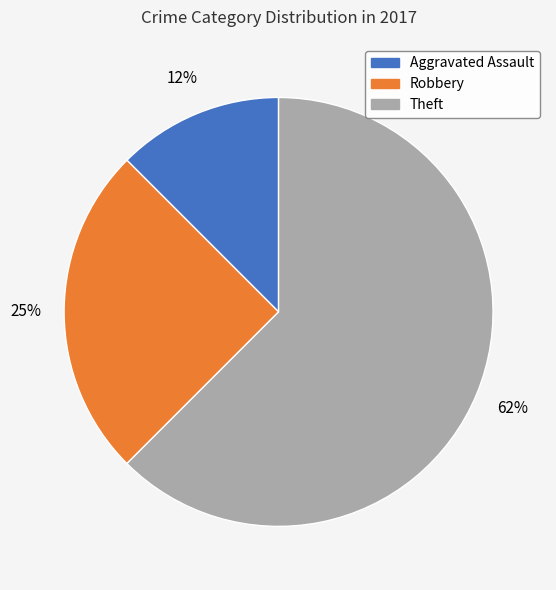

How many segments does this pie chart have?

3